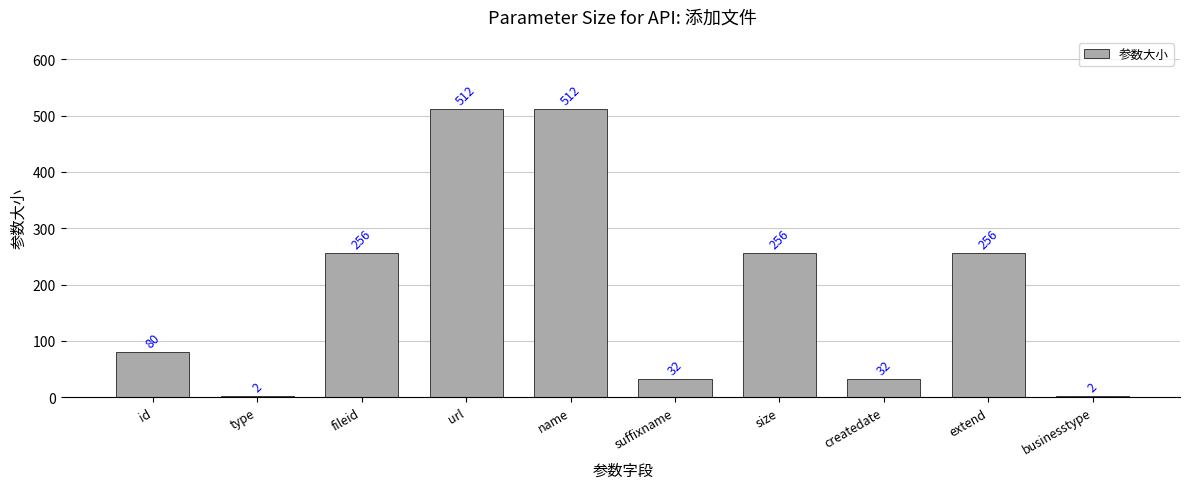

Are the bars horizontal?

No